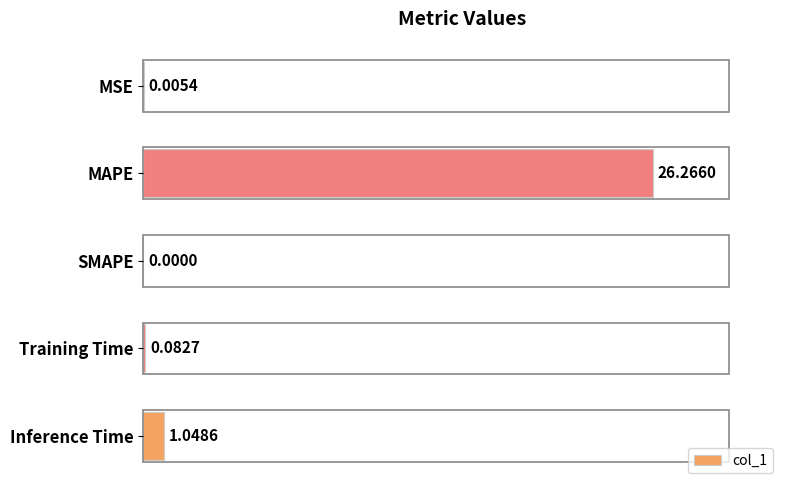

At which label is the value closest to 13?

Inference Time